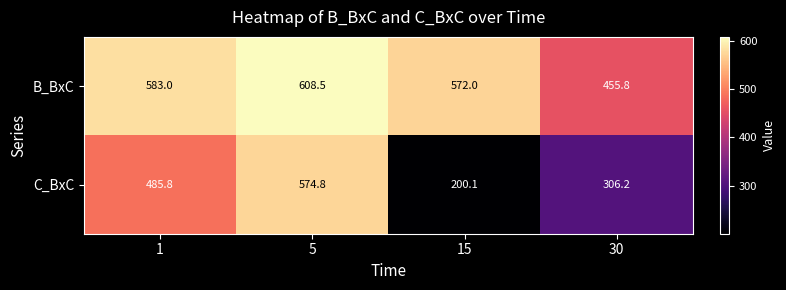

What is the difference between the highest and lowest values at 15?

371.9